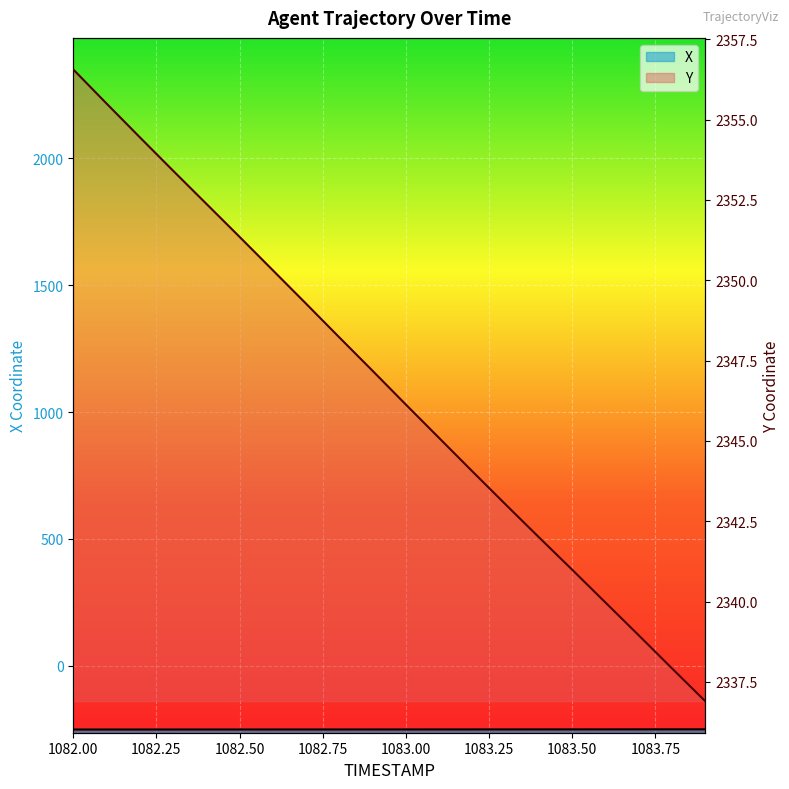

List the series in order of their overall mean, lowest first.

X, Y